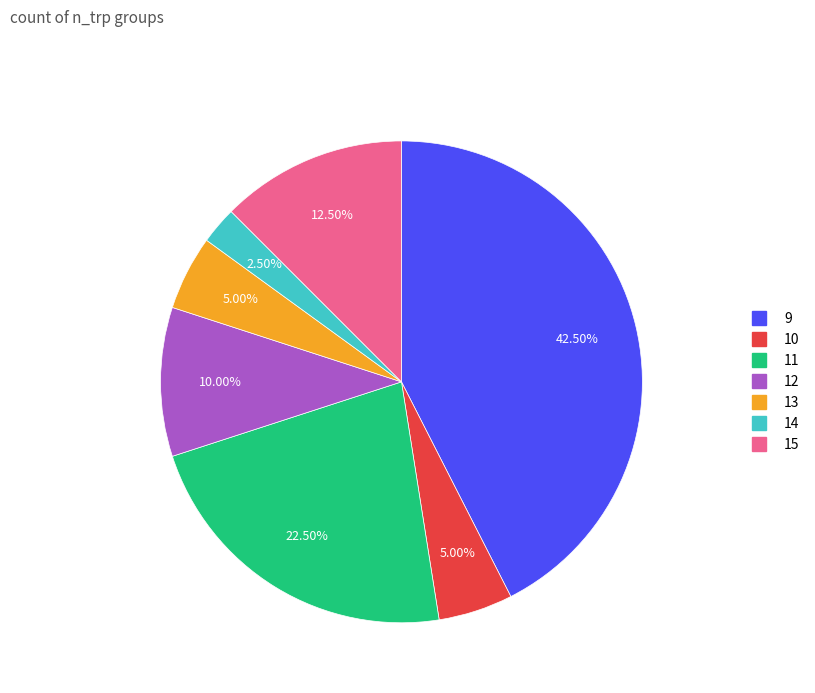

Is 13 the majority of the pie?

No